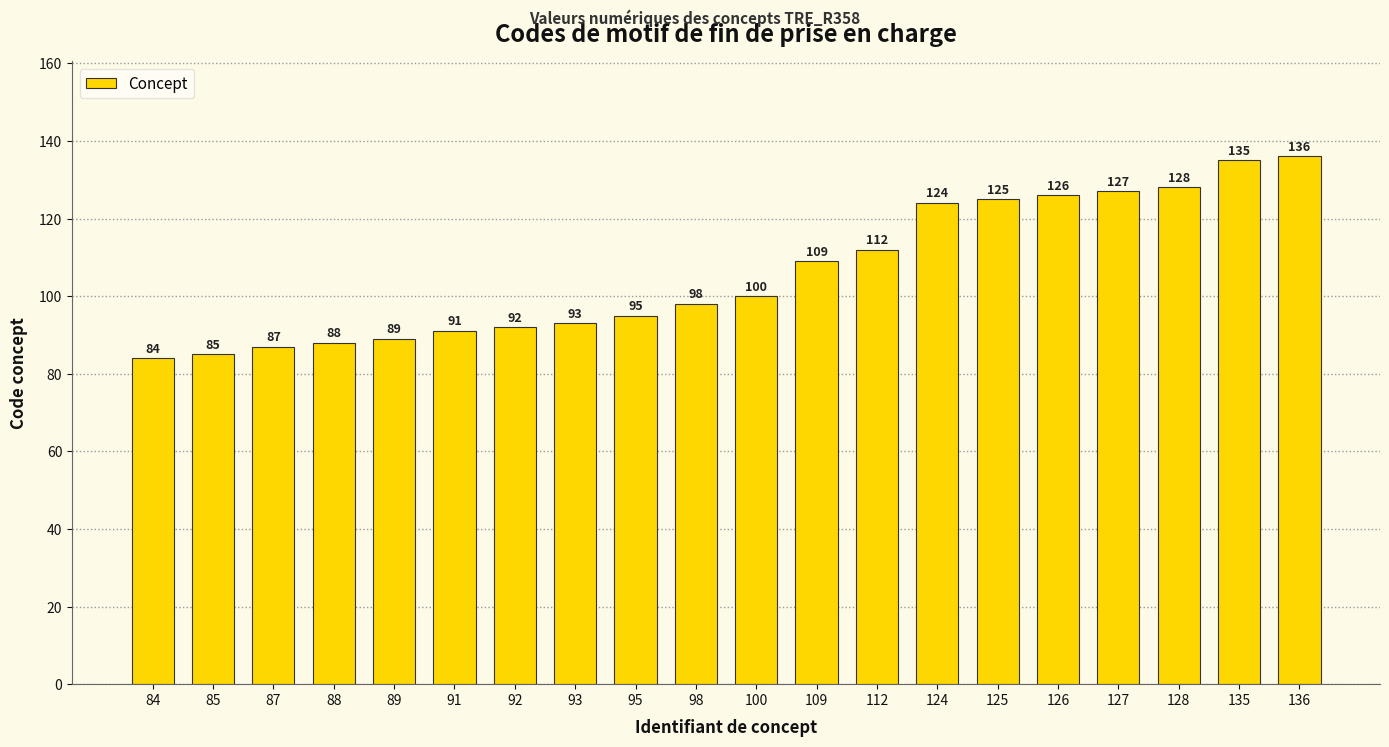

What is the difference between the maximum and minimum values?

52